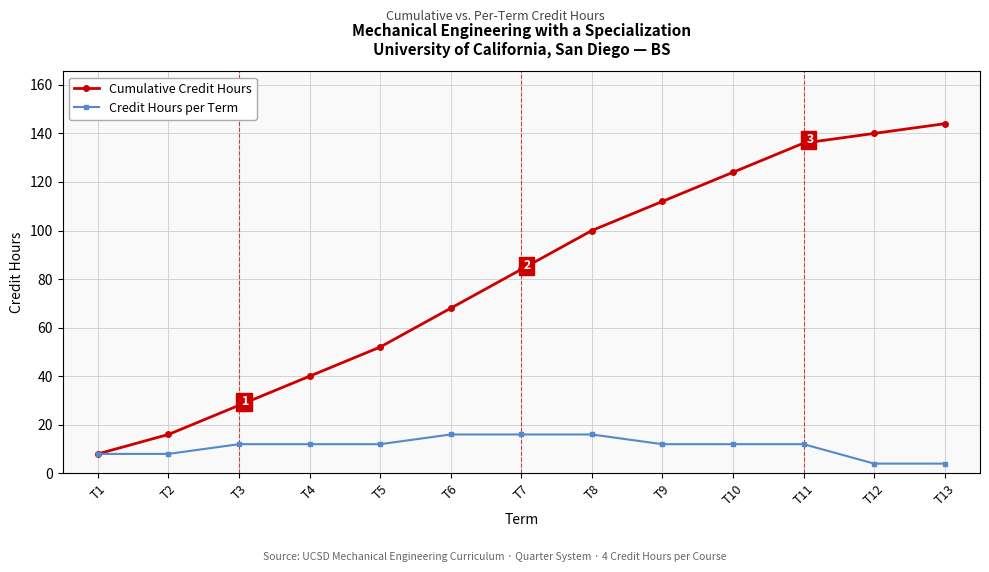

What is the average value of the Credit Hours per Term series?

11